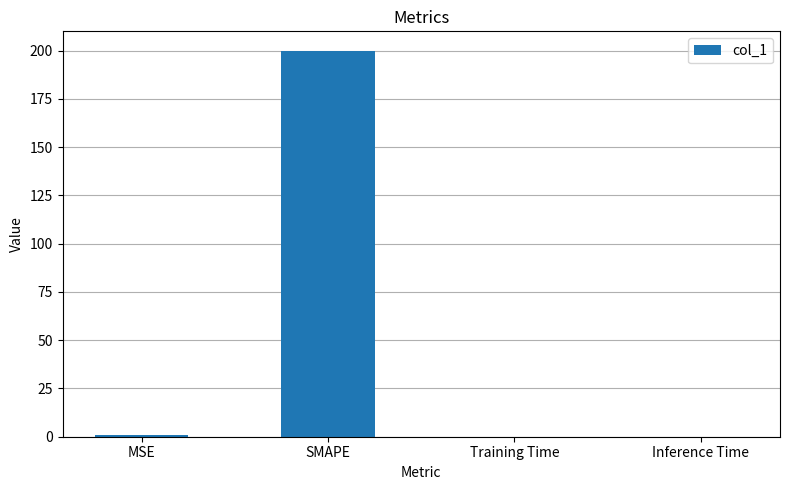

Which label corresponds to the largest value in the chart?

SMAPE